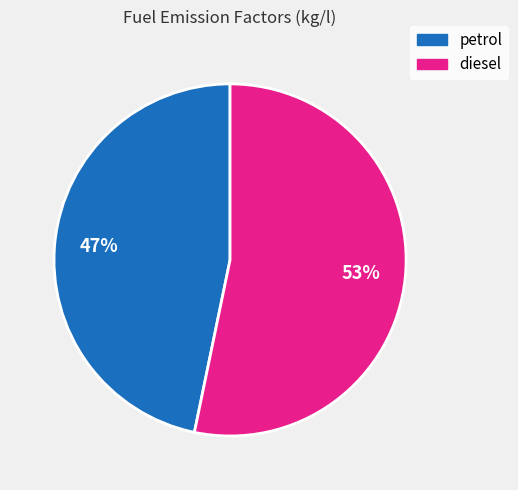

To the nearest percent, what is the average slice percentage?

50%